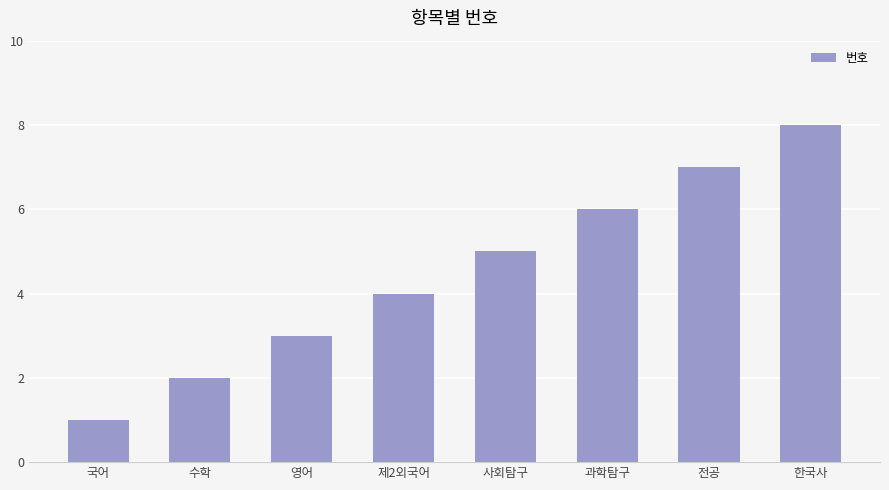

The value at 수학 is 2. True or false?

True